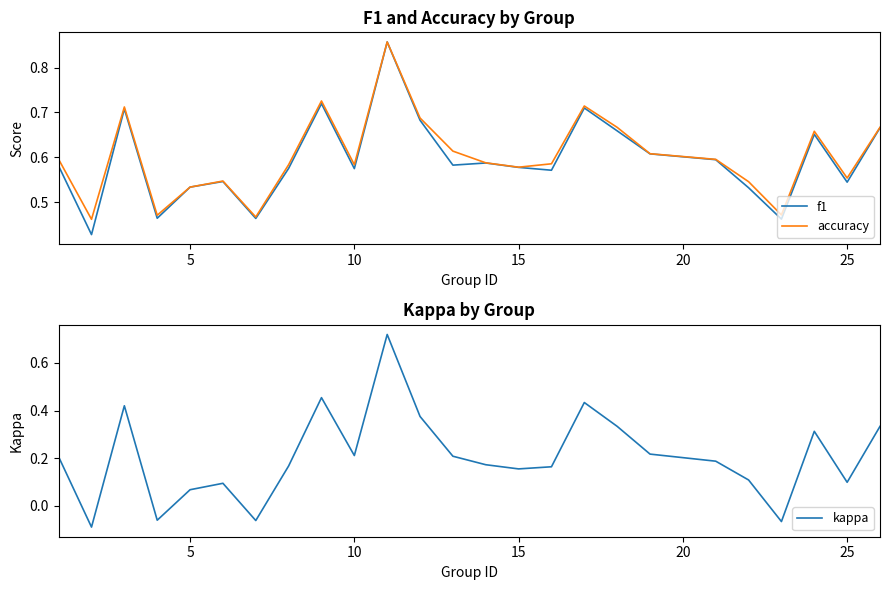

Which series changed the most between 0 and 23?

kappa